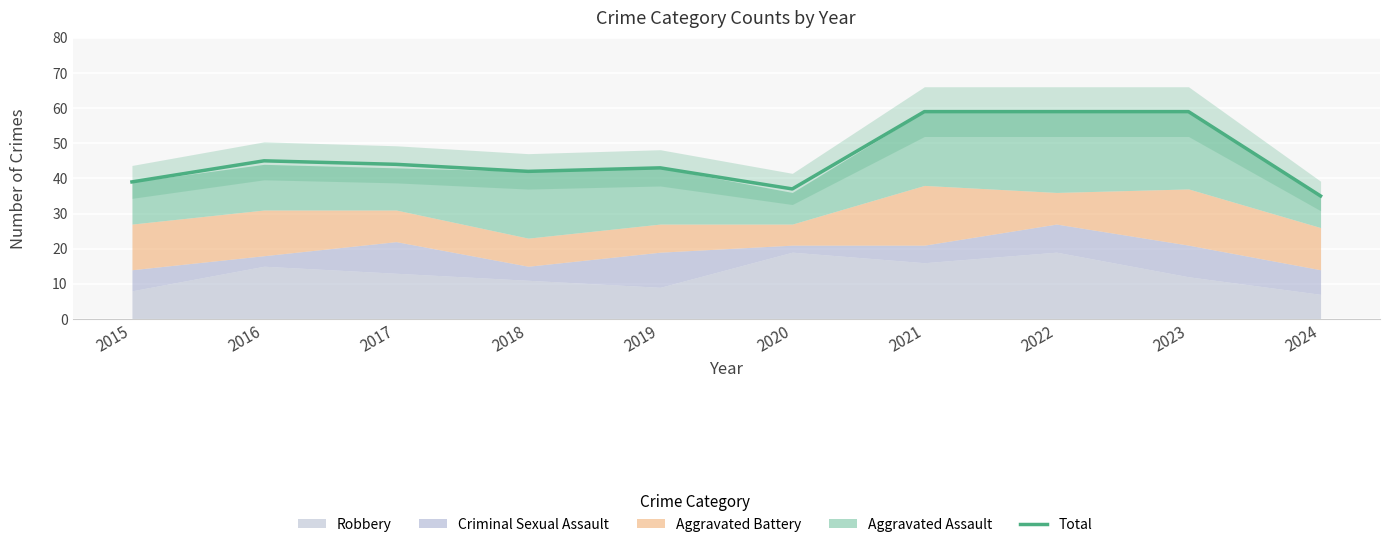

At which category does the data reach its first local peak?

2016